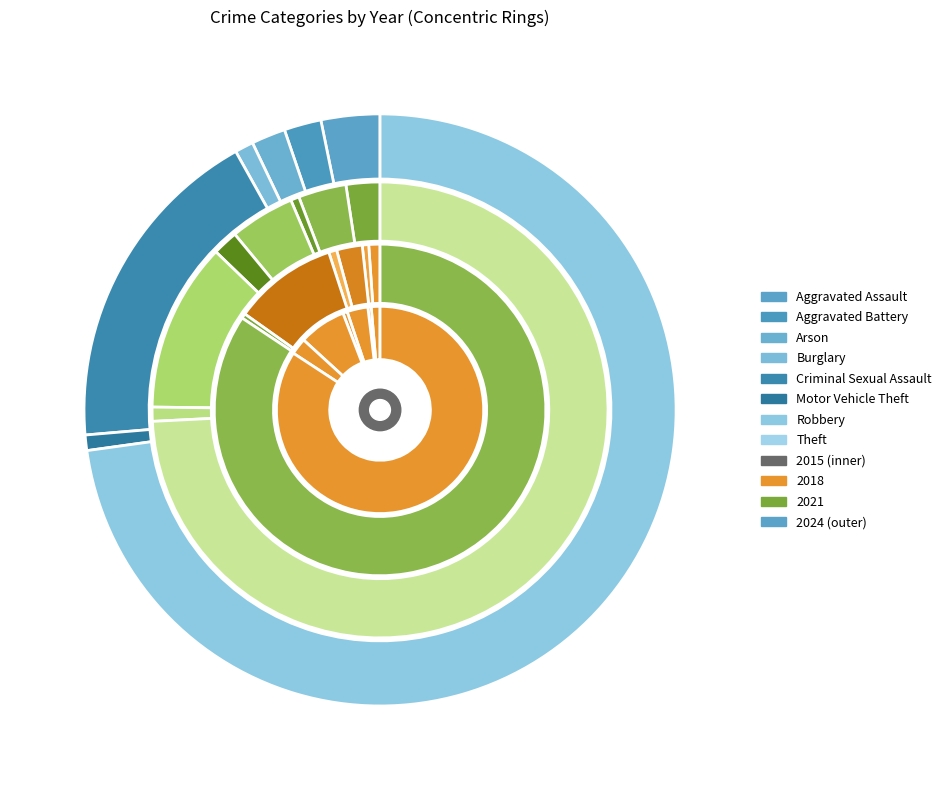

To the nearest percent, what is the average slice percentage?

12%